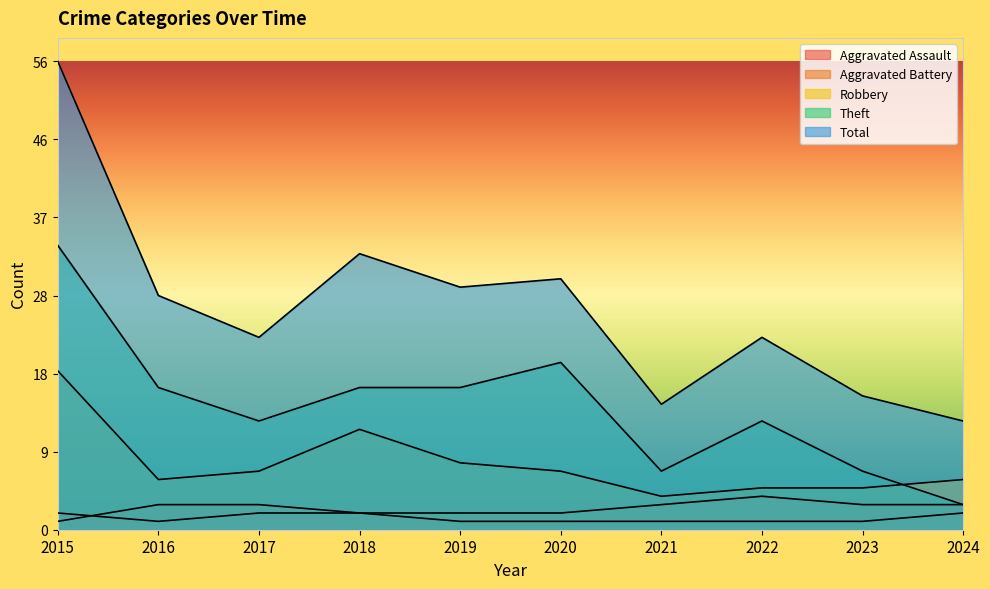

How many values in the Theft series are below 17?

5